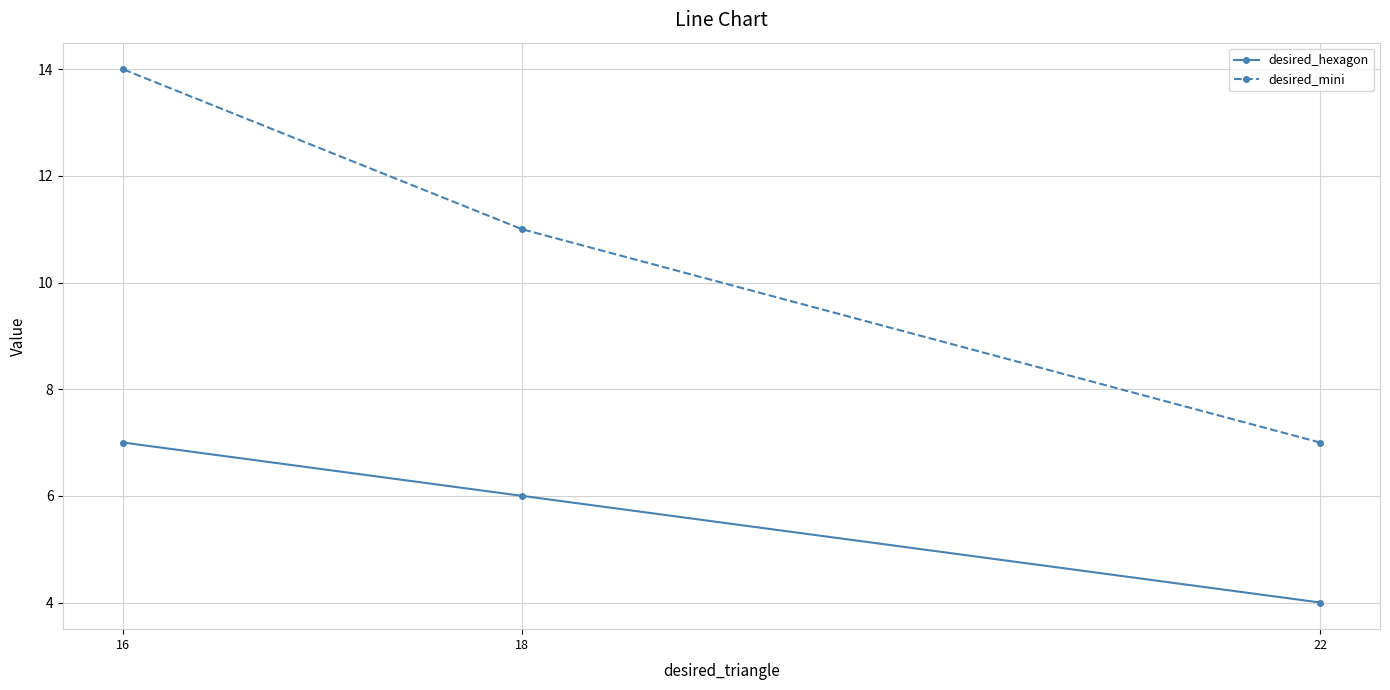

Which series has the largest range (max minus min)?

desired_mini